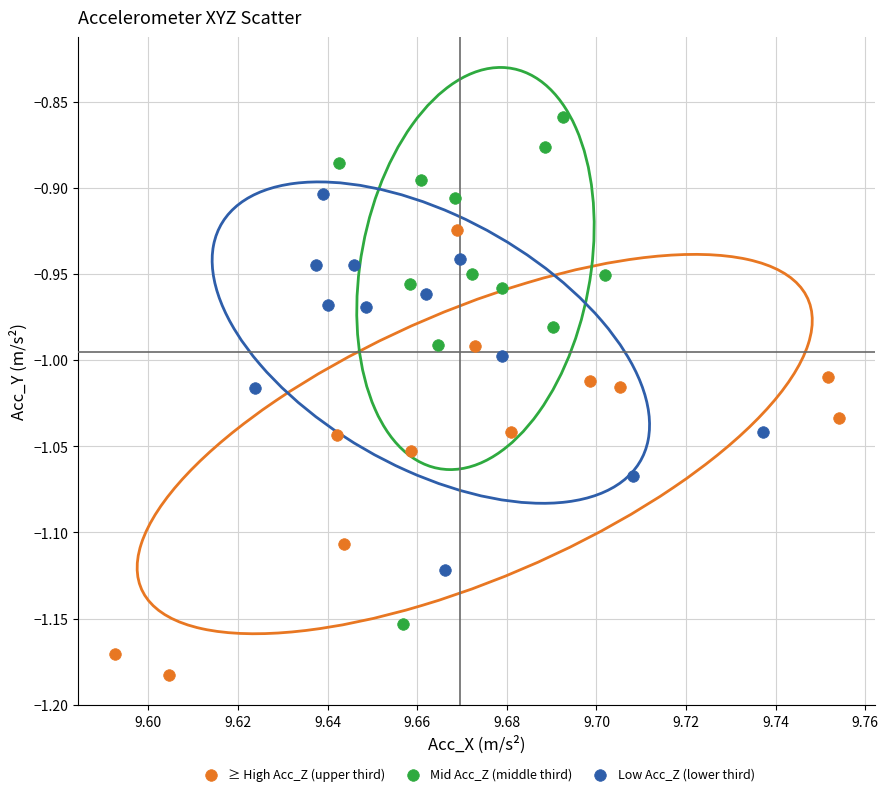

Which series reaches the maximum Y coordinate?

Mid Acc_Z (middle third)